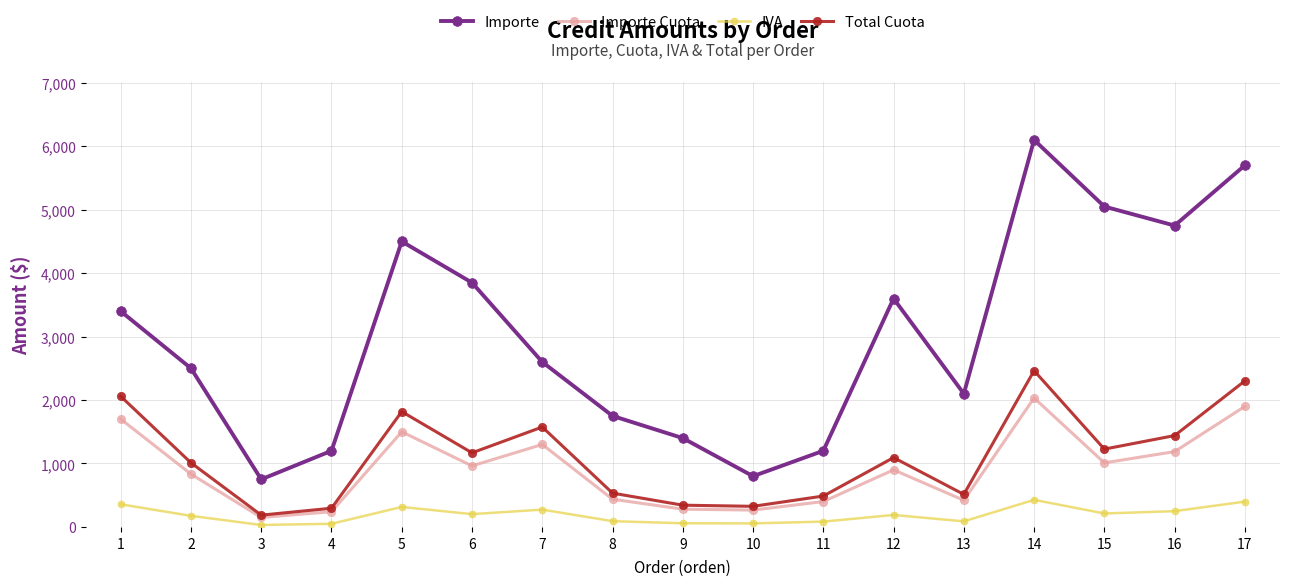

What is the difference between the maximum and minimum values in the Importe series?

5350